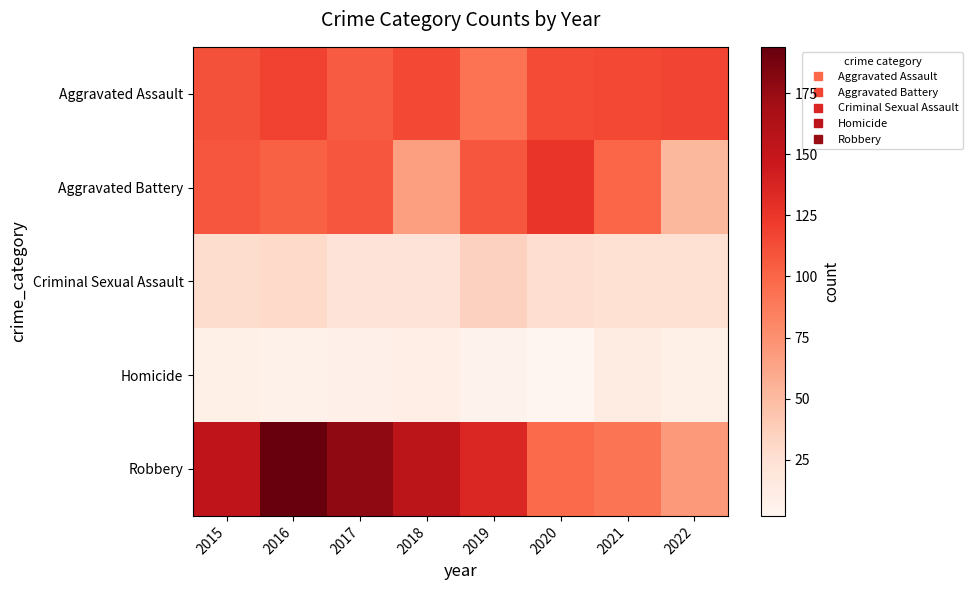

What is the minimum value shown in the chart?

2